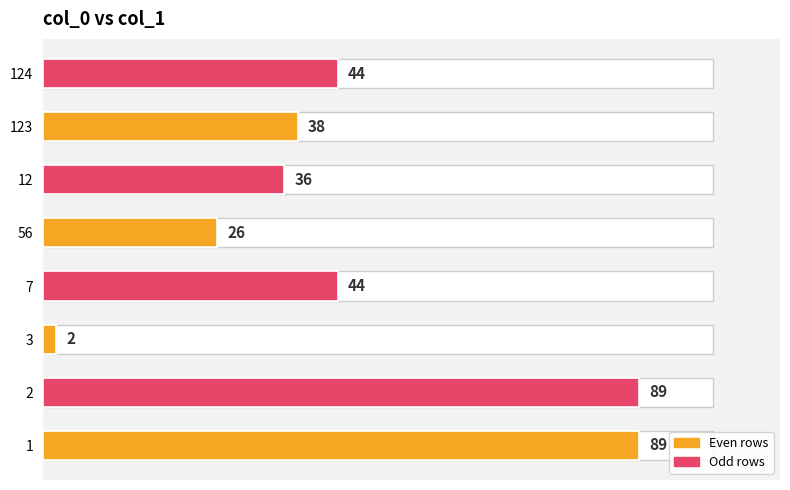

Reading left to right, list all the values displayed in this chart.

89	89	2	44	26	36	38	44